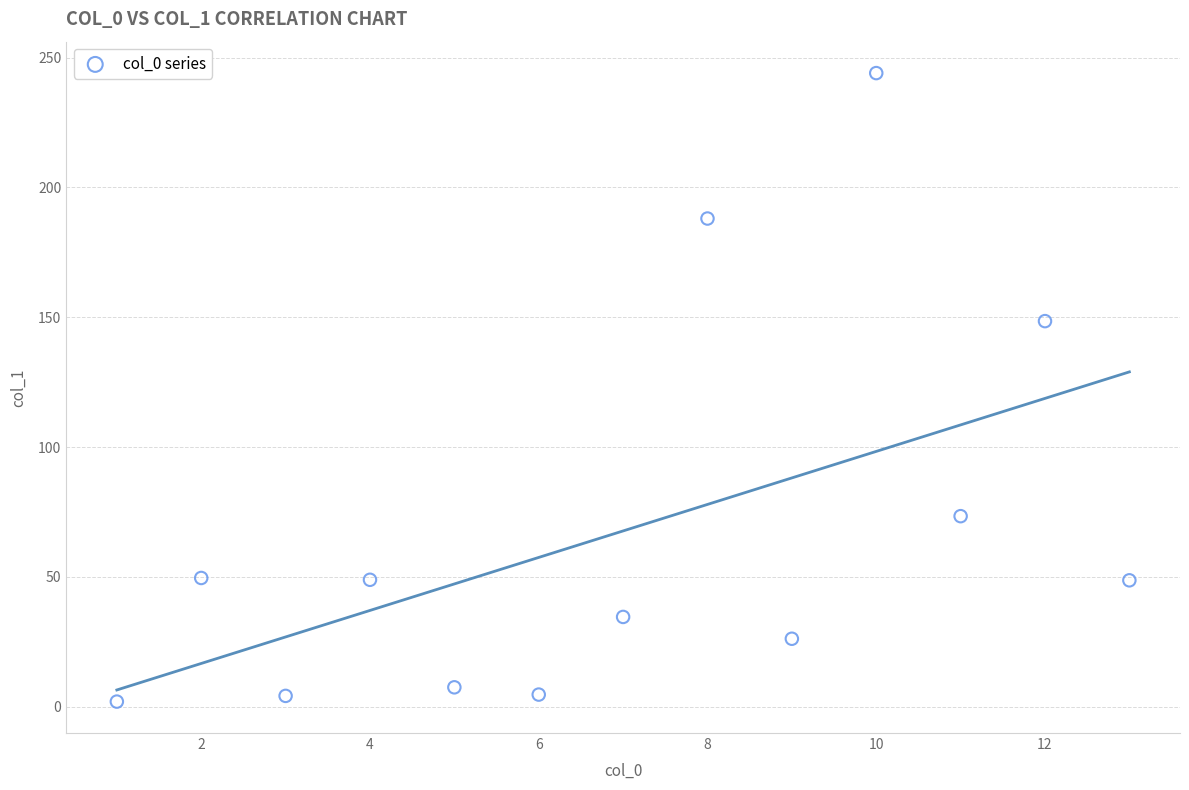

What Y value in the scatter plot is closest to 123?

148.5